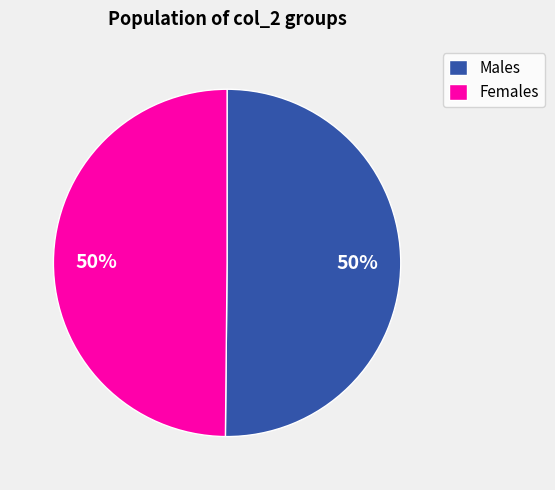

True or false: Males accounts for 50% of the total.

True